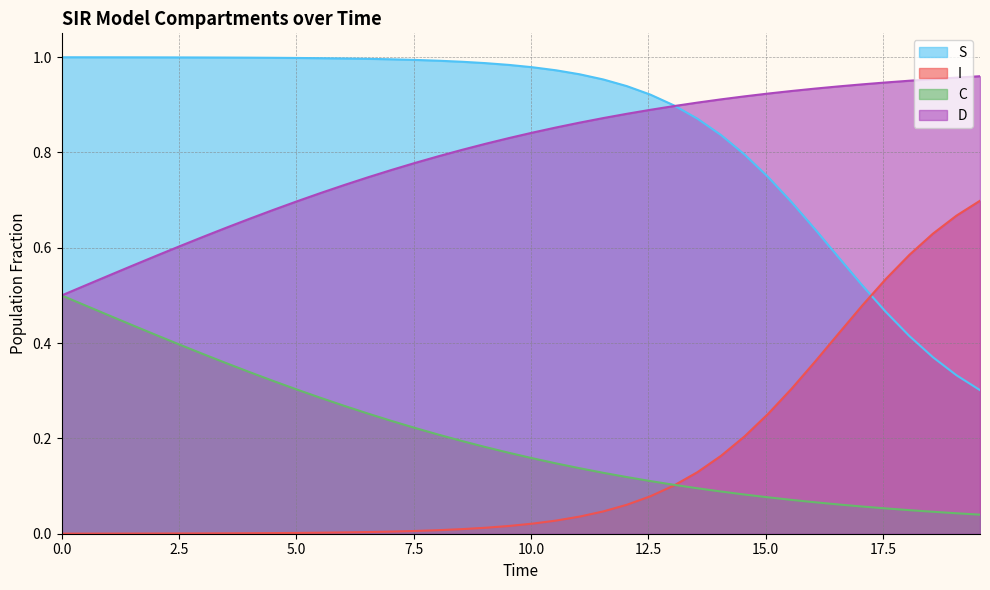

How many intersections are there between S and I?

1